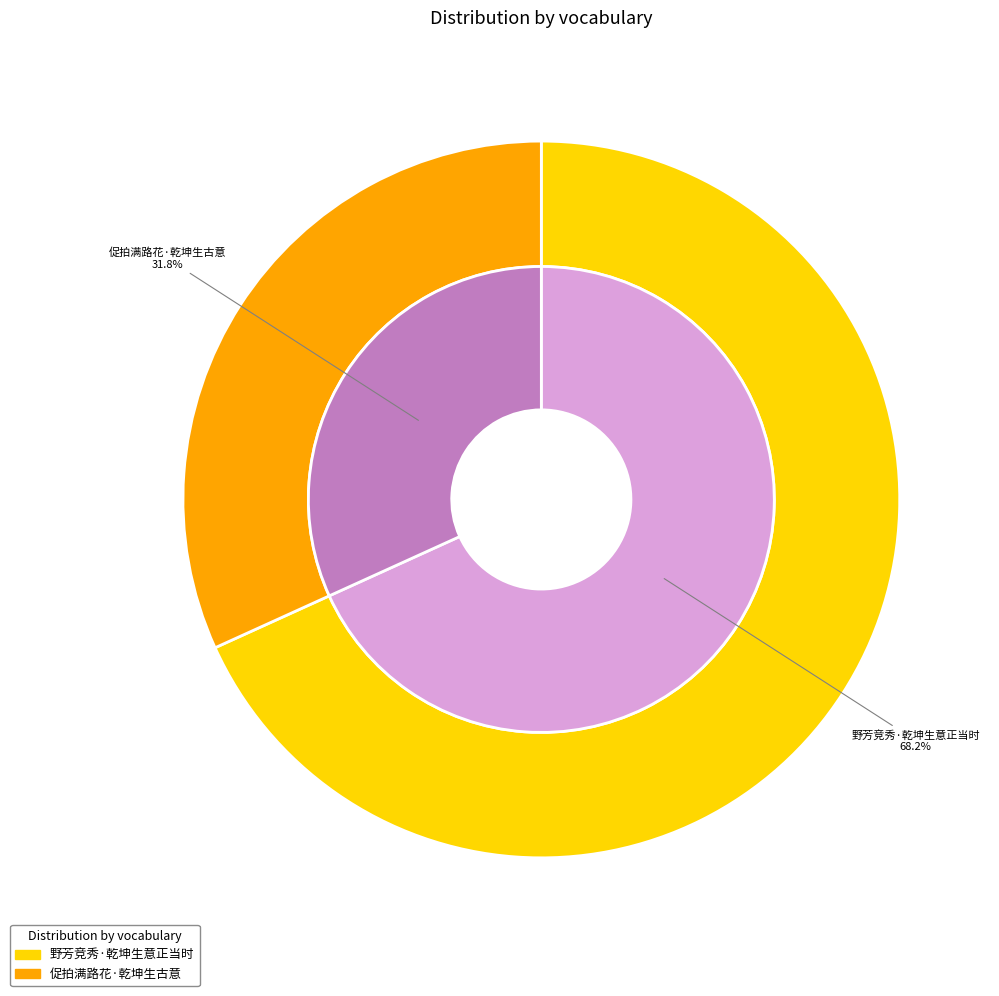

What is the change in value from 野芳竞秀·乾坤生意正当时 to 促拍满路花·乾坤生古意?

-201097